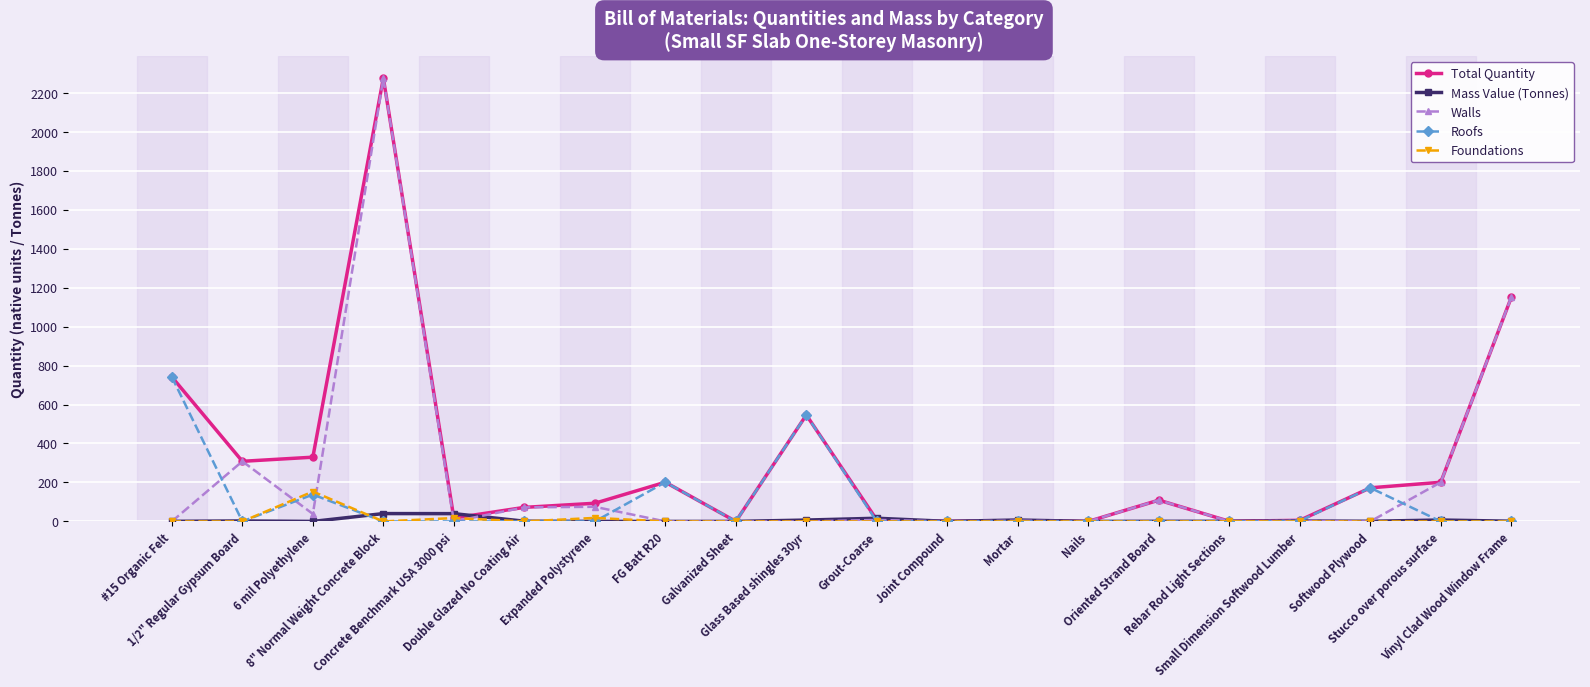

Which series has the widest spread of values?

Walls